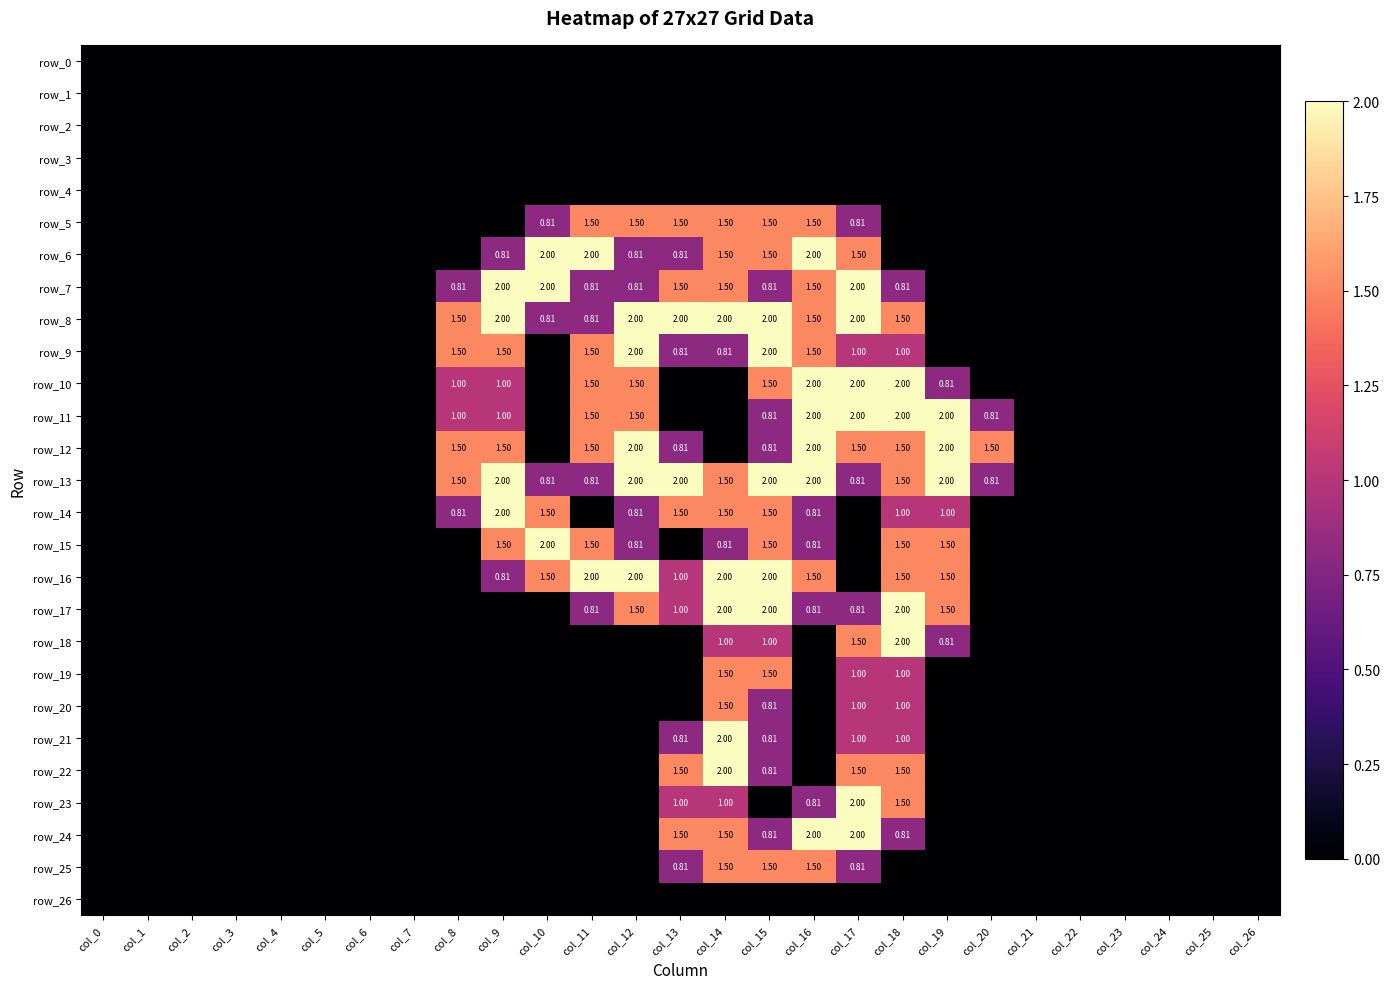

Is the value of row_20 at col_6 greater than the value of row_11 at col_21?

No